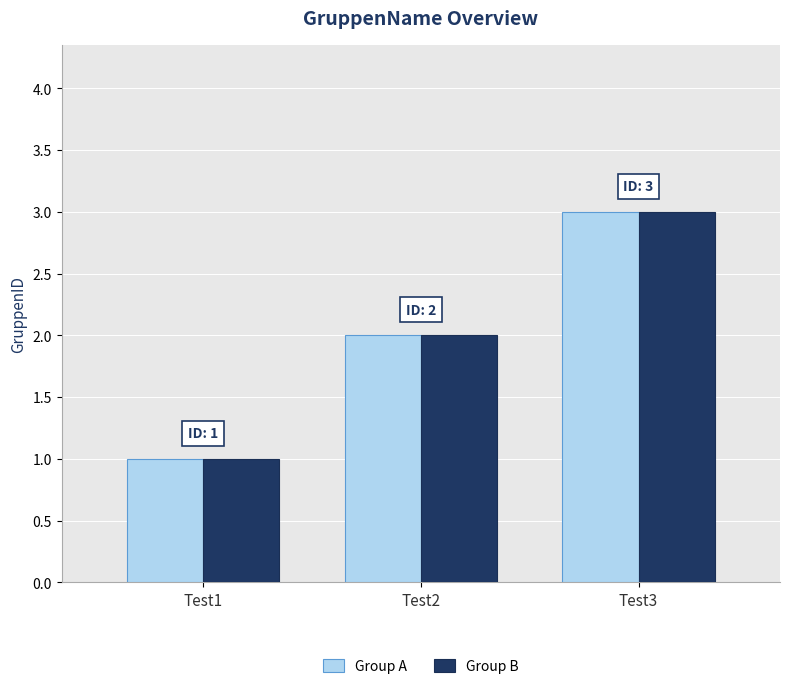

What is the sum of the Group B values at Test2 and Test3?

5